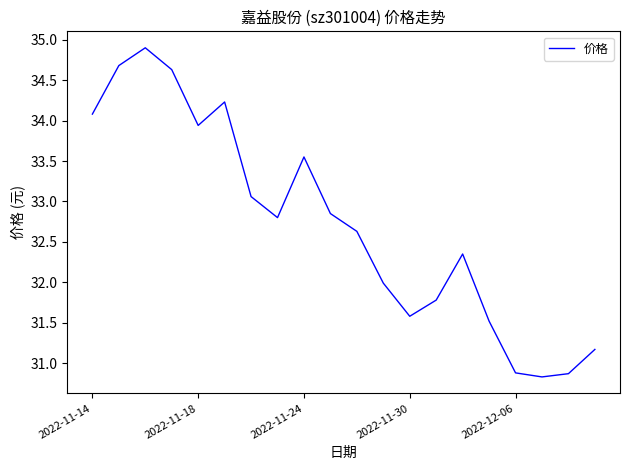

What is the maximum value shown in the chart?

34.9